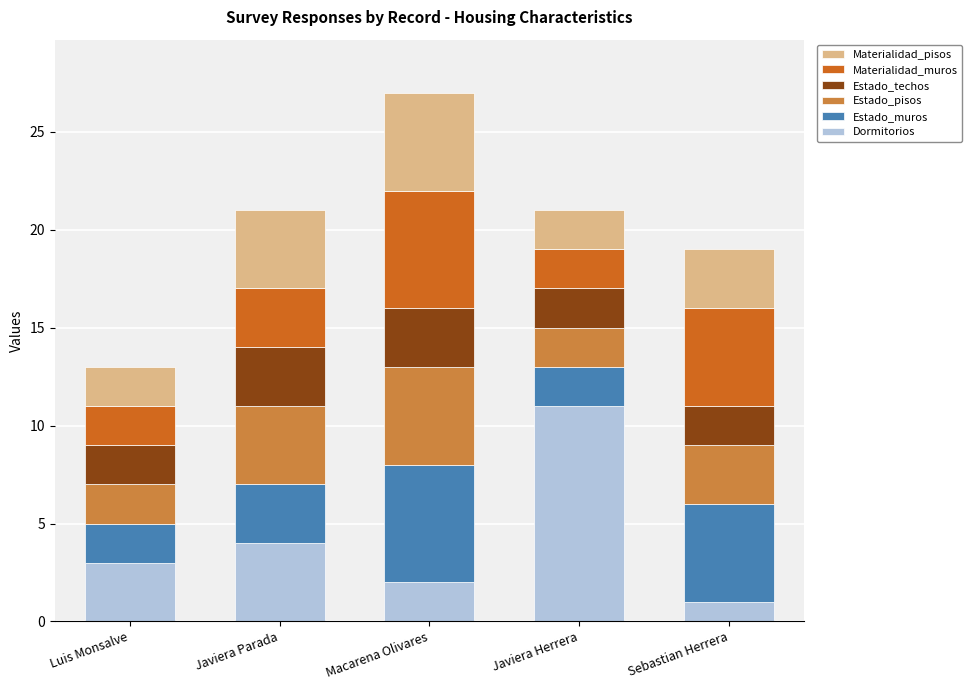

Count the Dormitorios values in the range 2 to 4.

3